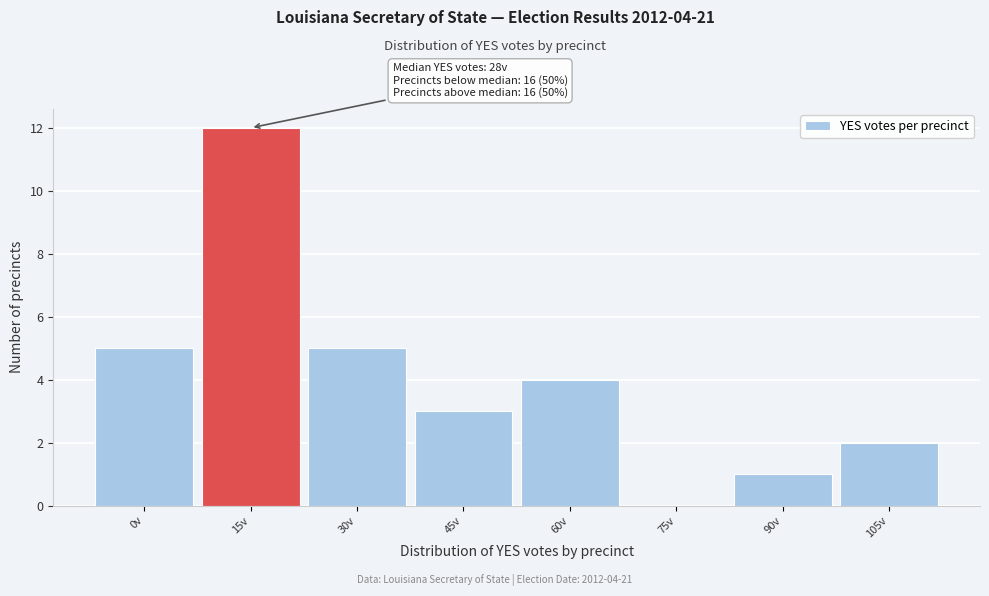

Reading left to right, list all the values displayed in this chart.

0v=5	15v=12	30v=5	45v=3	60v=4	75v=0	90v=1	105v=2